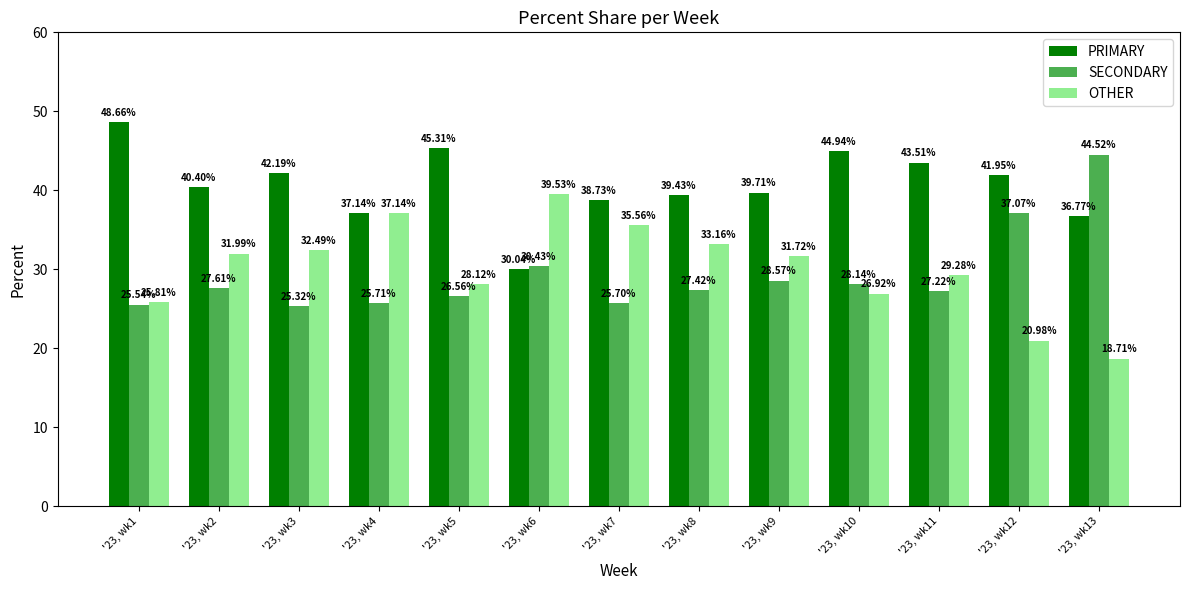

Is it true that SECONDARY equals 27.2 at '23, wk11?

True